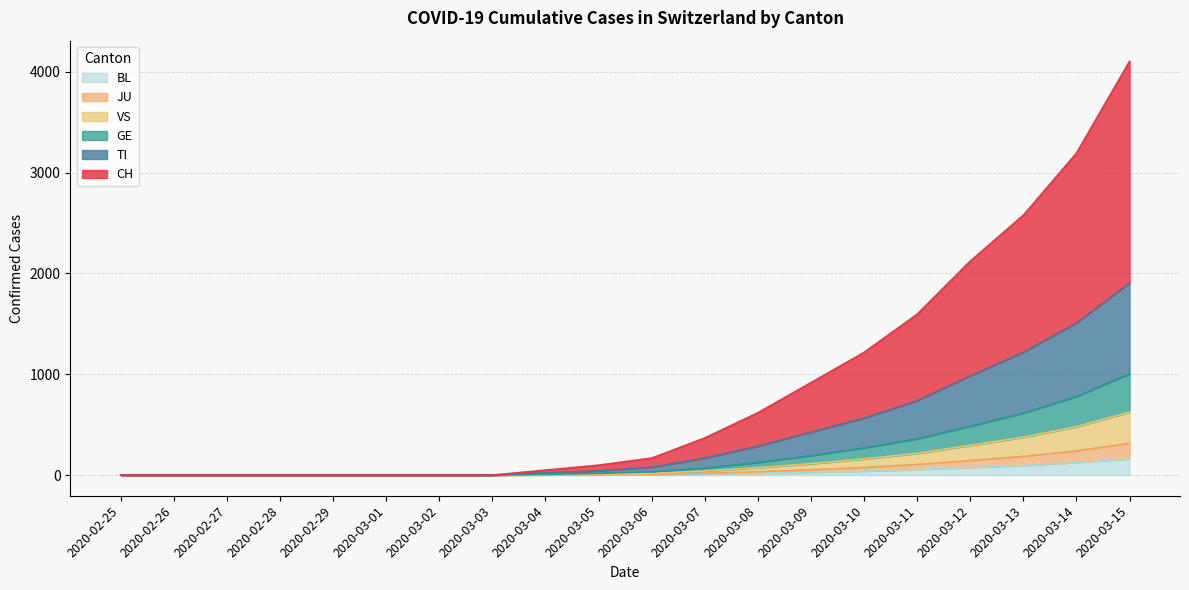

Is it true that CH equals 2169 at 2020-03-11?

False